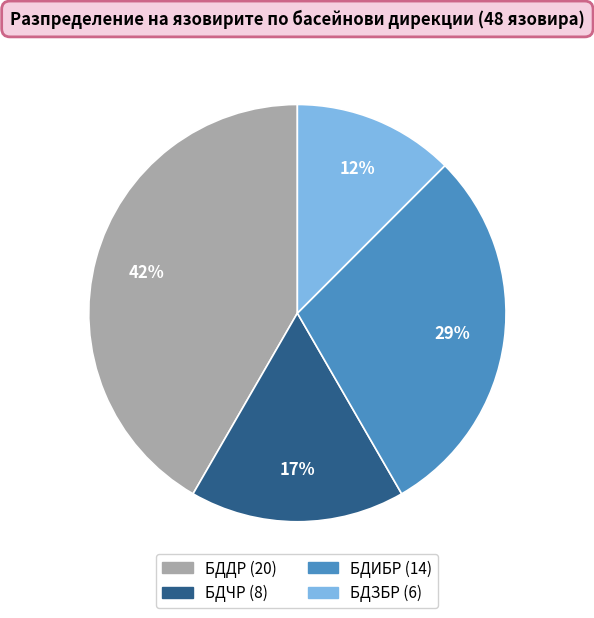

To the nearest percent, what is the average slice percentage?

25%